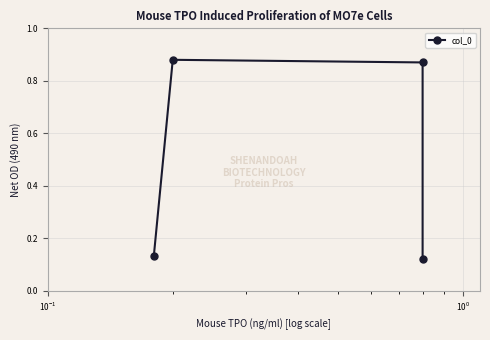

True or false: the data shows 0.9 at $\mathdefault{10^{-1}}$.

True